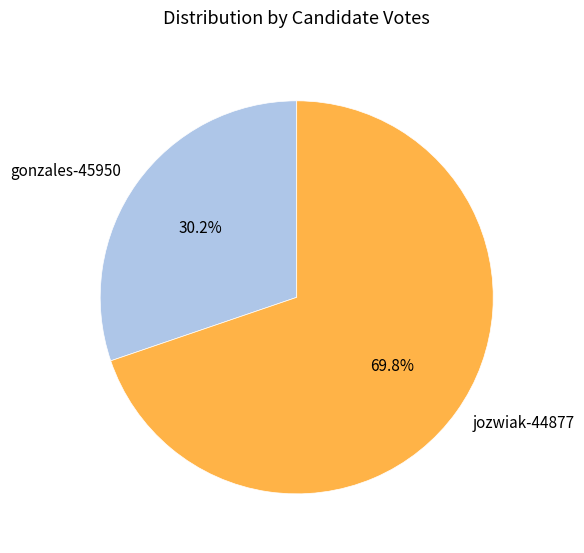

Which category has the biggest portion of the pie?

jozwiak-44877